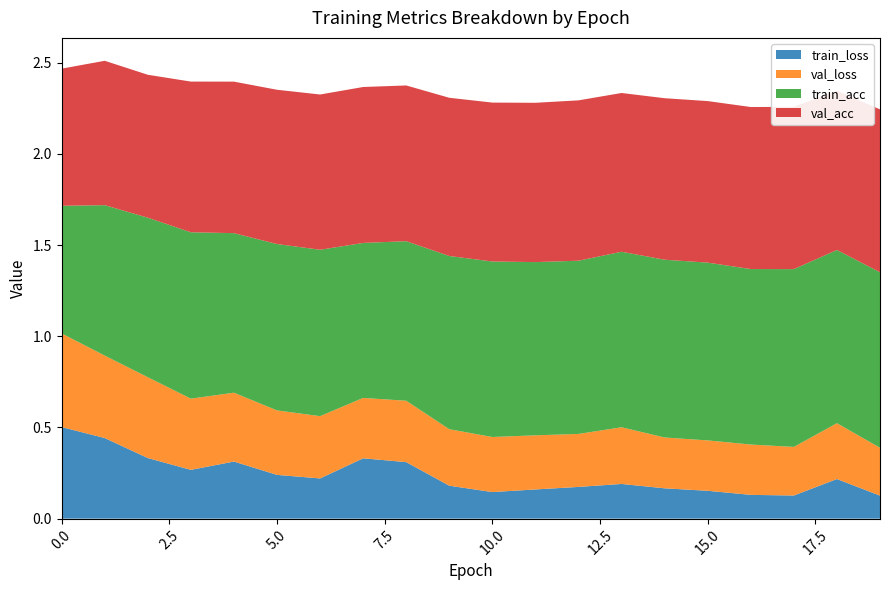

Reading left to right, list all the values displayed in this chart.

train_loss: 0=0.5	1=0.4	2=0.3	3=0.3	4=0.3	5=0.2	6=0.2	7=0.3	8=0.3	9=0.2	10=0.1	11=0.2	12=0.2	13=0.2	14=0.2	15=0.2	16=0.1	17=0.1	18=0.2	19=0.1
val_loss: 0=0.5	1=0.5	2=0.4	3=0.4	4=0.4	5=0.4	6=0.3	7=0.3	8=0.3	9=0.3	10=0.3	11=0.3	12=0.3	13=0.3	14=0.3	15=0.3	16=0.3	17=0.3	18=0.3	19=0.3
train_acc: 0=0.7	1=0.8	2=0.9	3=0.9	4=0.9	5=0.9	6=0.9	7=0.9	8=0.9	9=0.9	10=1.0	11=0.9	12=0.9	13=1.0	14=1.0	15=1.0	16=1.0	17=1.0	18=0.9	19=1.0
val_acc: 0=0.8	1=0.8	2=0.8	3=0.8	4=0.8	5=0.8	6=0.9	7=0.9	8=0.9	9=0.9	10=0.9	11=0.9	12=0.9	13=0.9	14=0.9	15=0.9	16=0.9	17=0.9	18=0.9	19=0.9